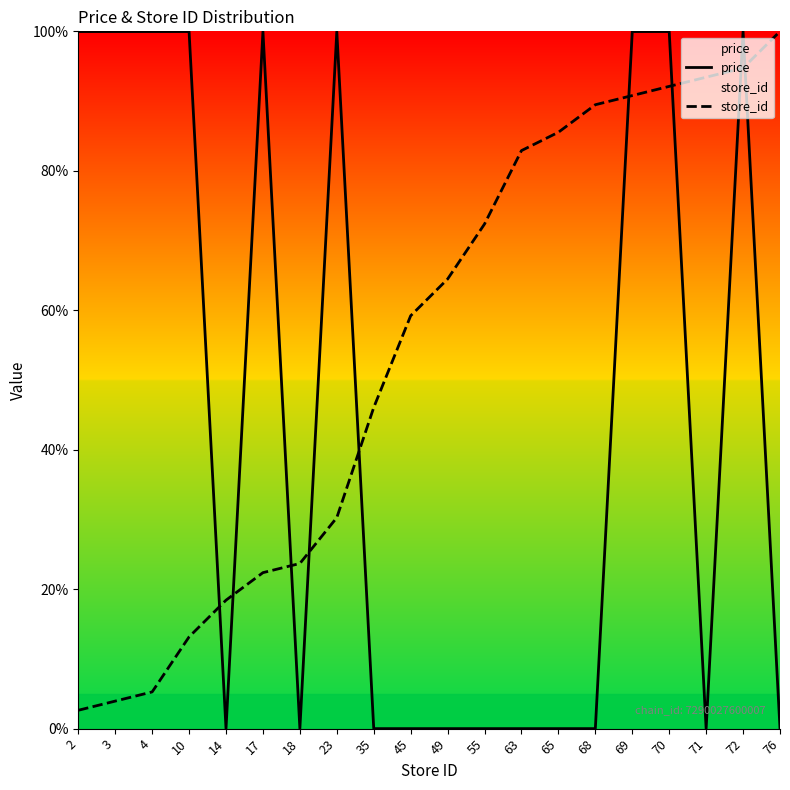

What is the average value of the store_id series?

54.5